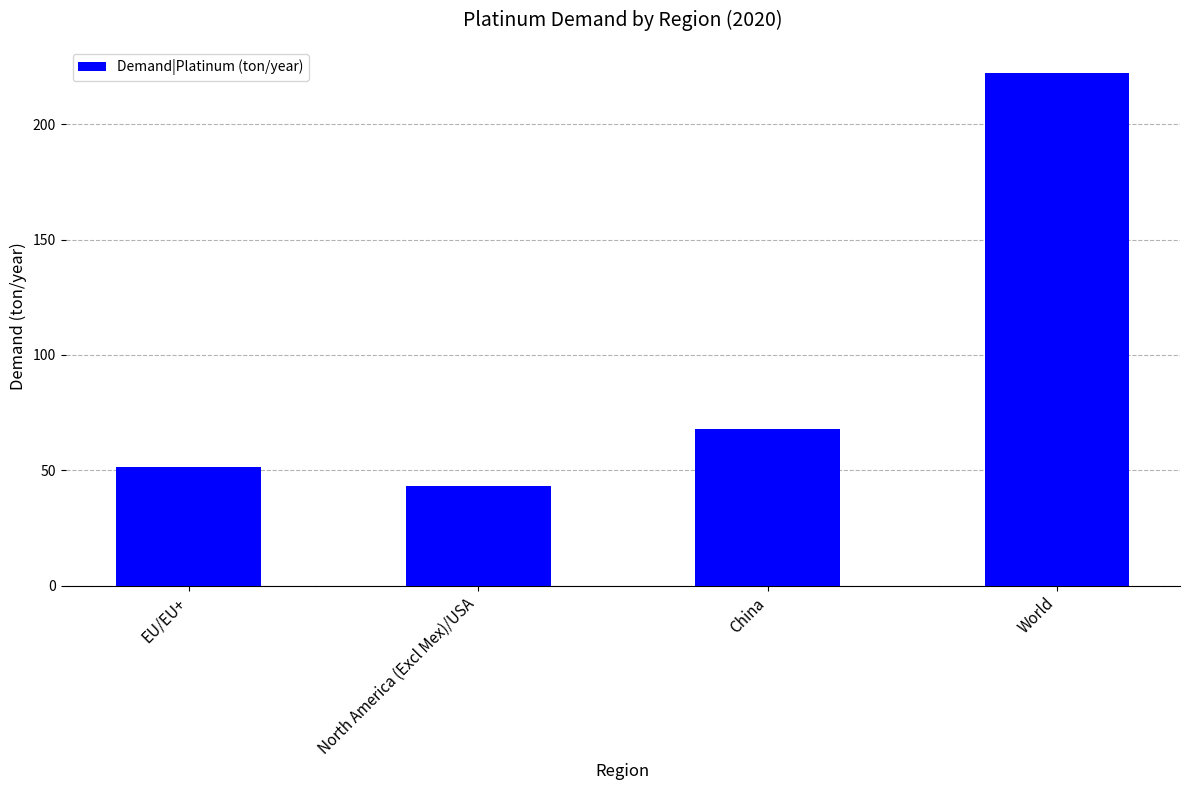

What is the minimum value shown in the chart?

43.2